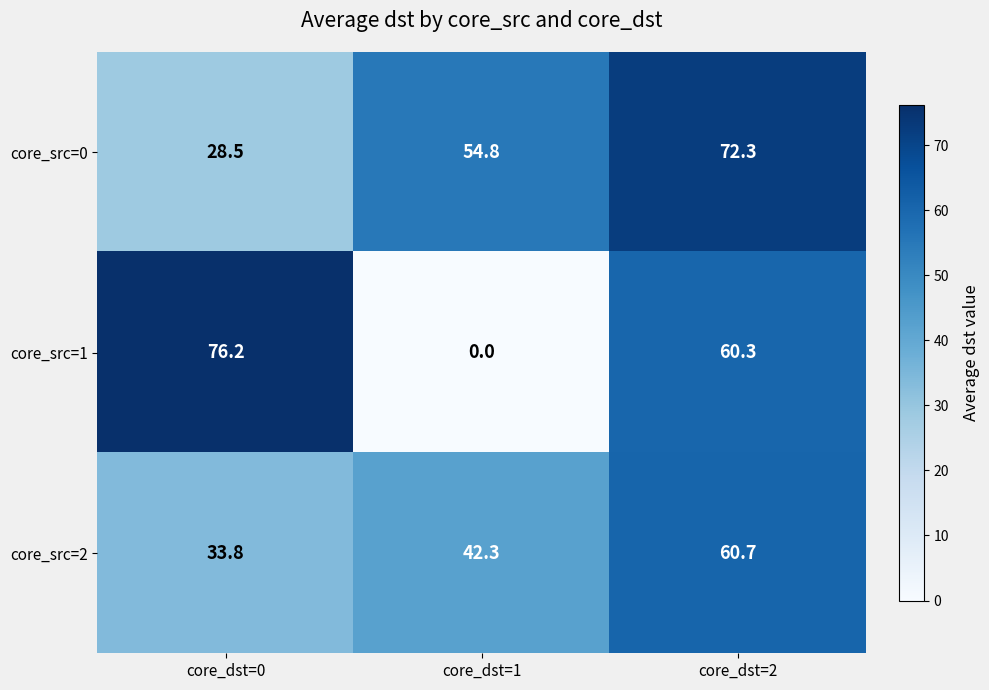

What is the difference between the core_src=2 values at core_dst=1 and core_dst=2?

18.4